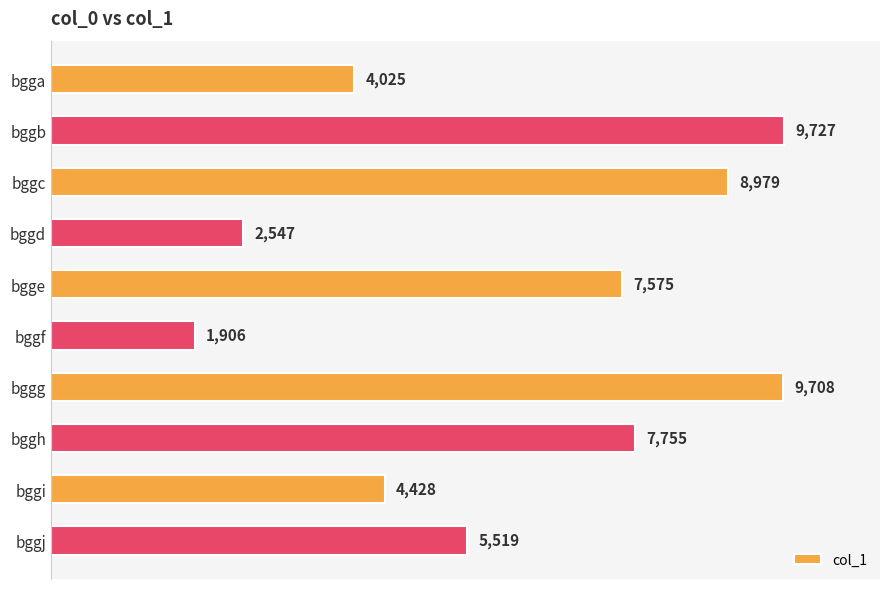

Are the bars horizontal?

Yes